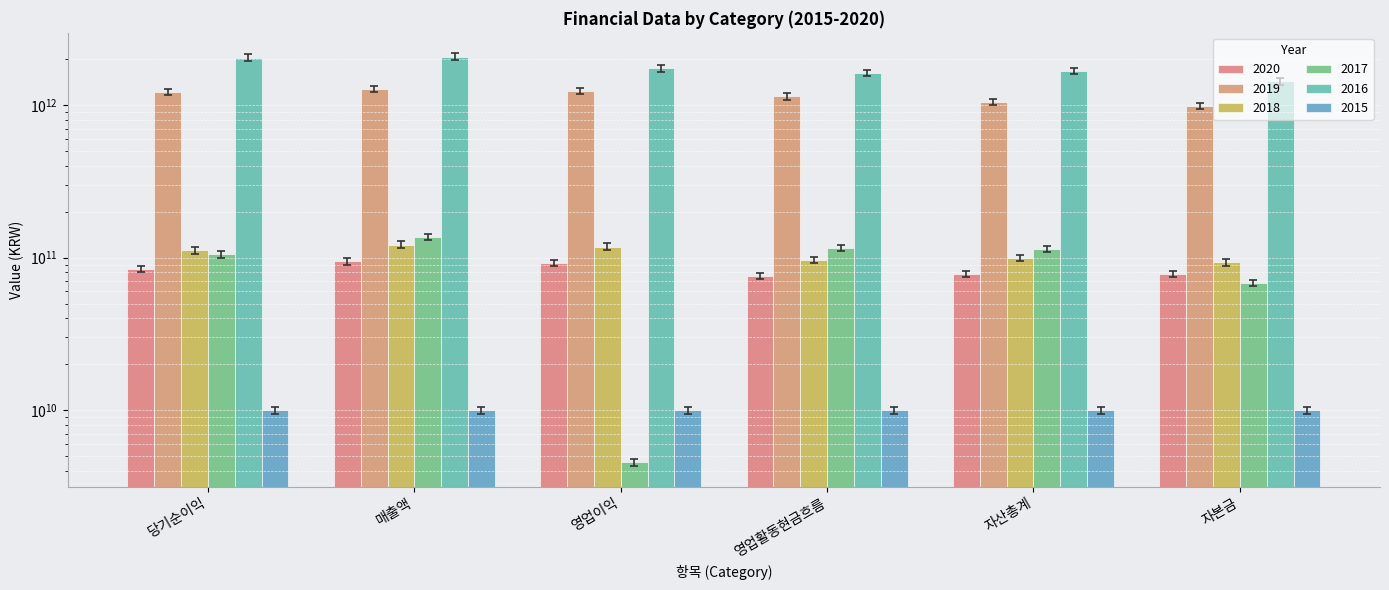

Between 매출액 and 영업활동현금흐름, which is larger?

매출액